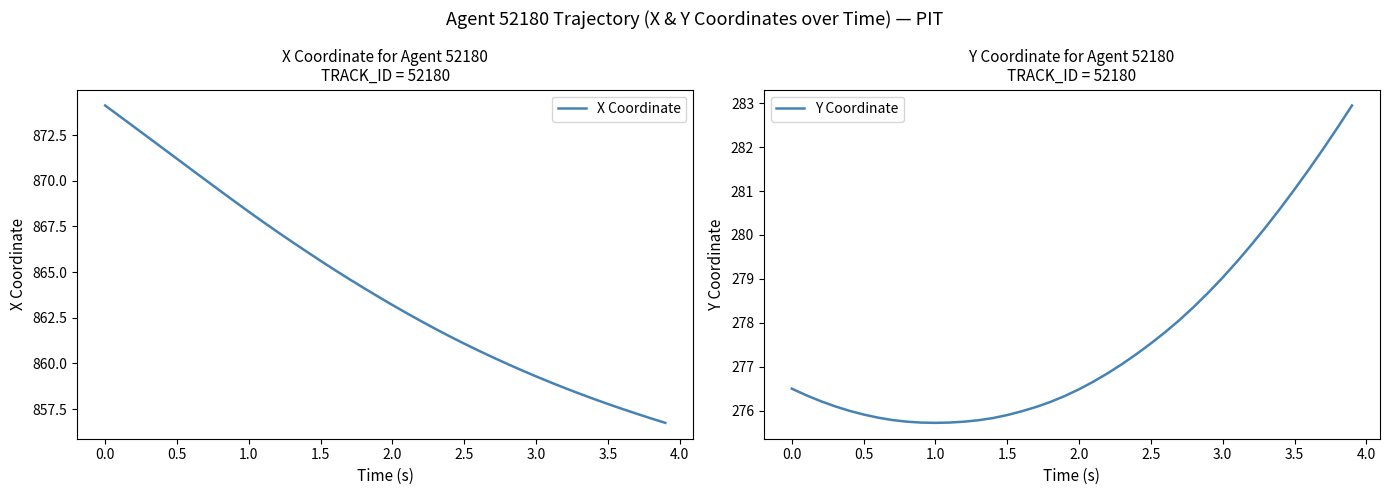

What is the difference between the maximum and second lowest values in the X Coordinate series?

17.1